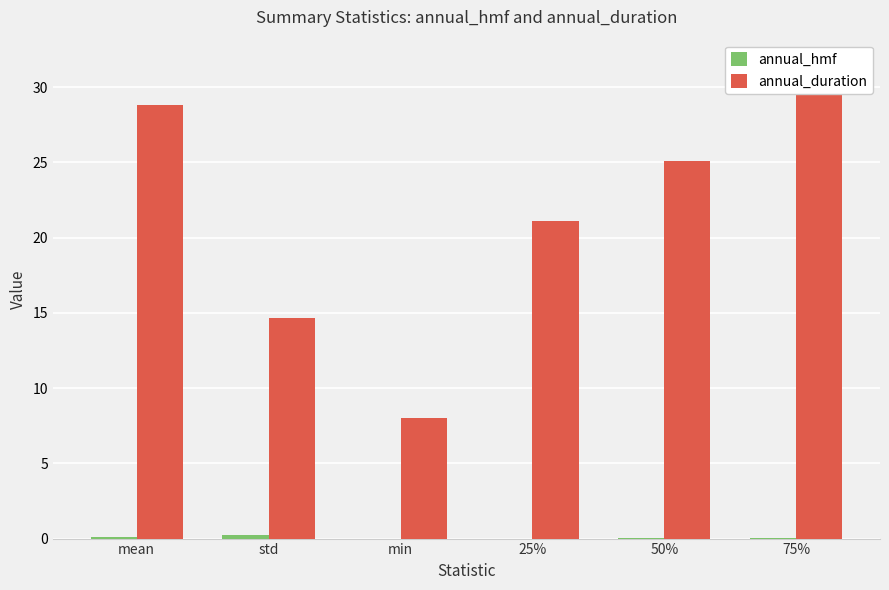

What is the label of the 6th bar from the left?

75%